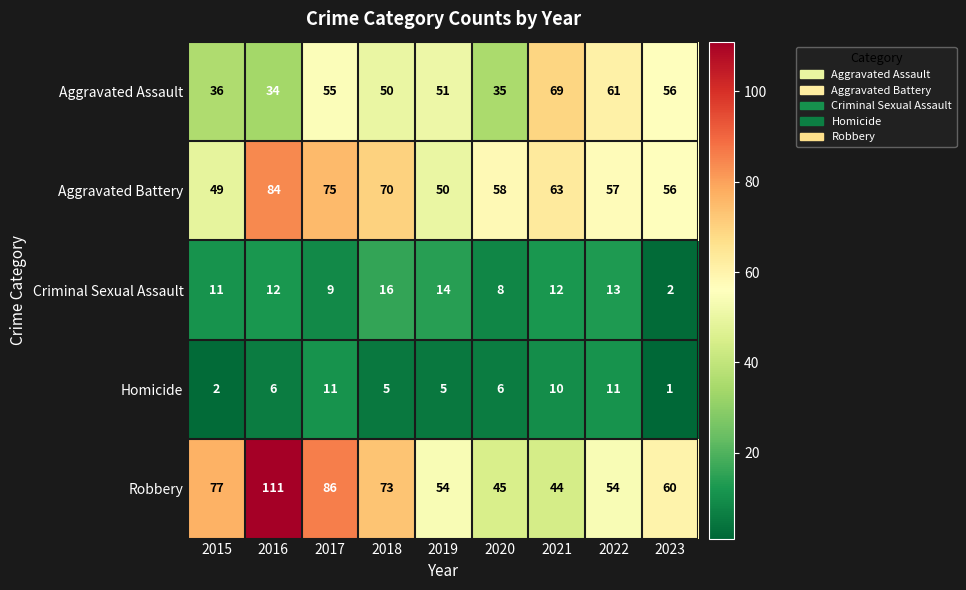

What is the spread (max minus min) of values at 2020?

52